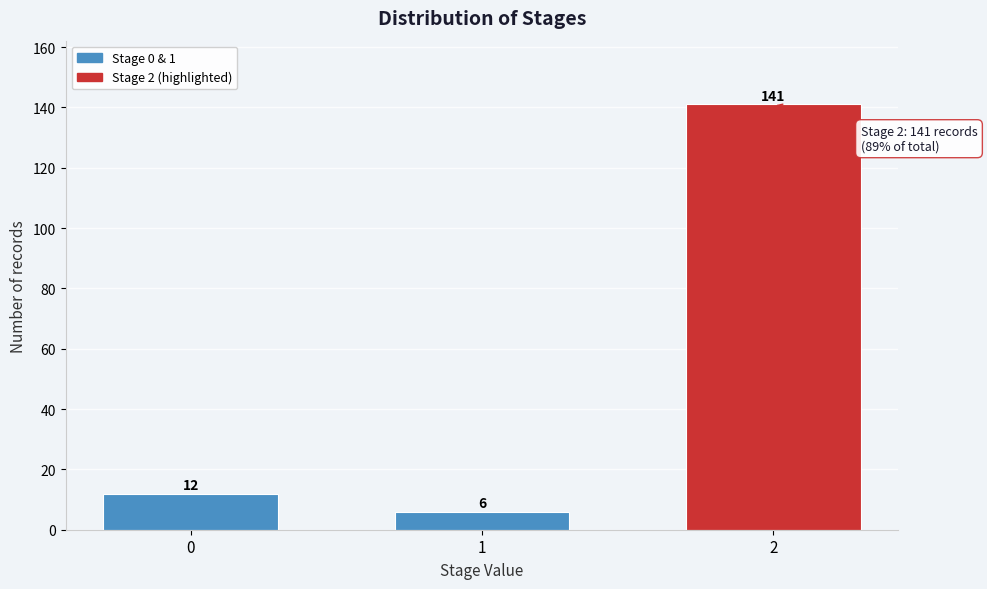

Reading left to right, what are all the values shown in this chart?

0=12	1=6	2=141